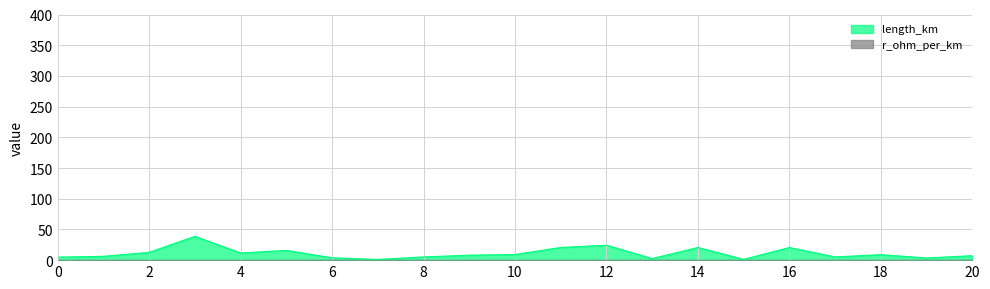

Does the chart have visible grid lines?

Yes